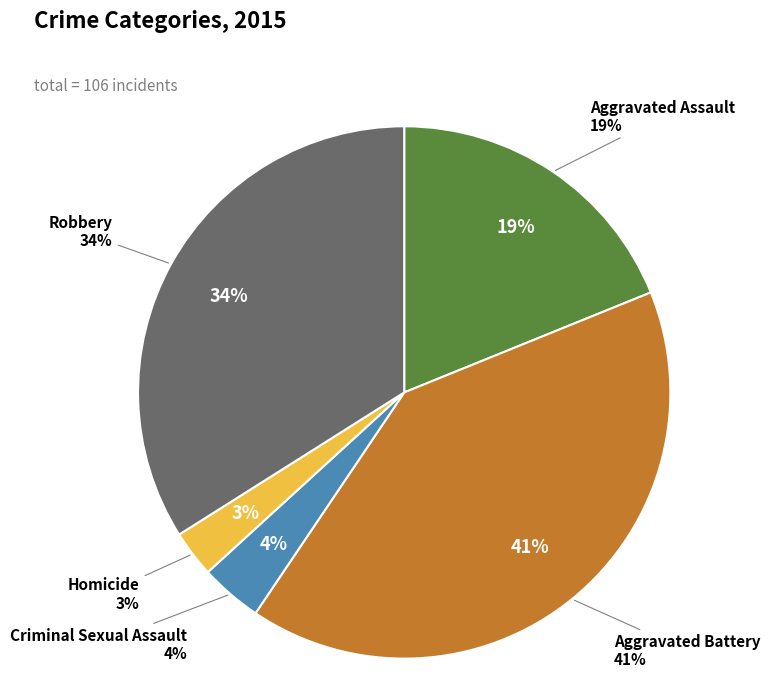

To the nearest percent, what is the average slice percentage?

20%